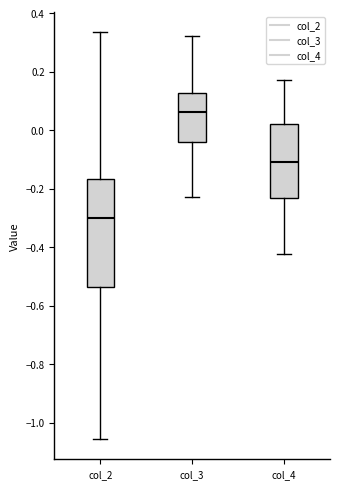

Which box's median line is the highest?

col_3